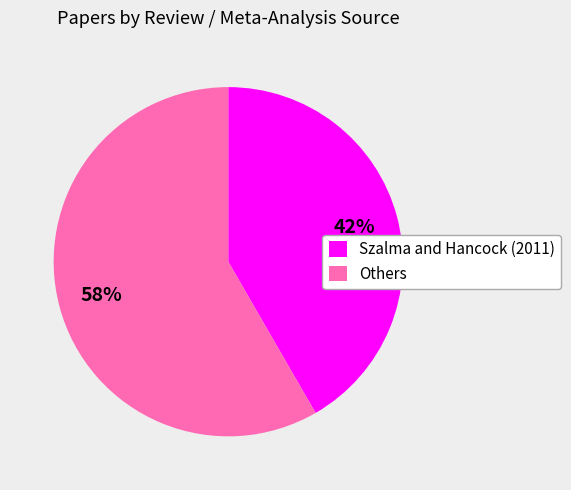

How many slices are in this pie chart?

2